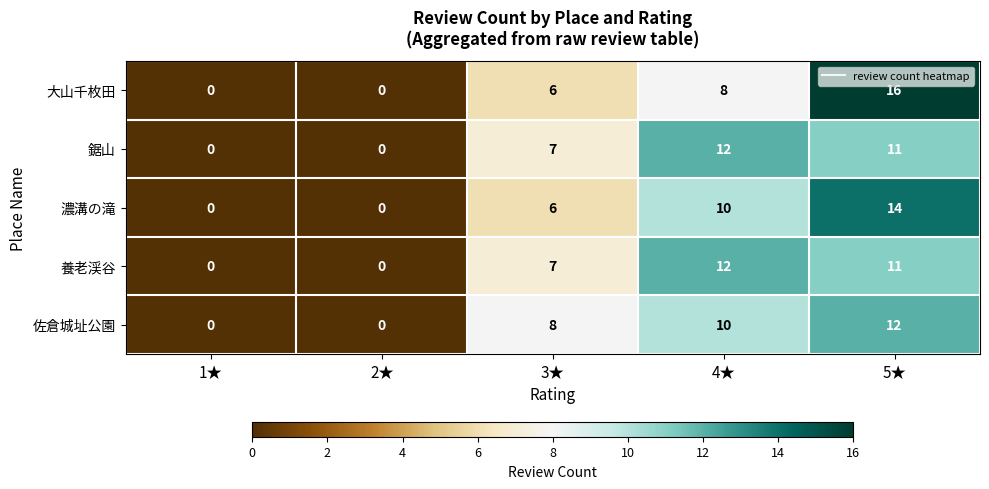

The 鋸山 series shows 0 at 2★. True or false?

True